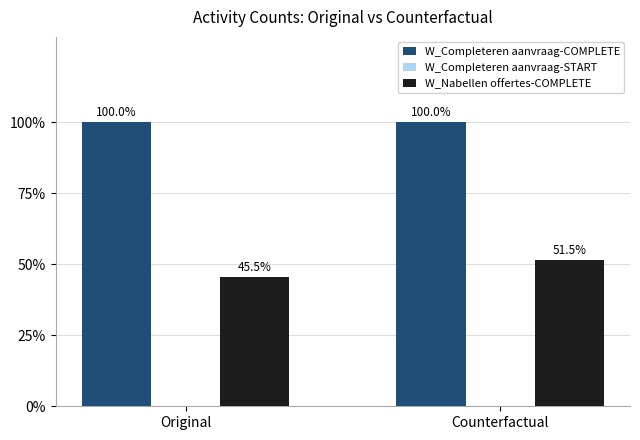

List the series in order of their peak value, lowest first.

W_Nabellen offertes-COMPLETE, W_Completeren aanvraag-COMPLETE